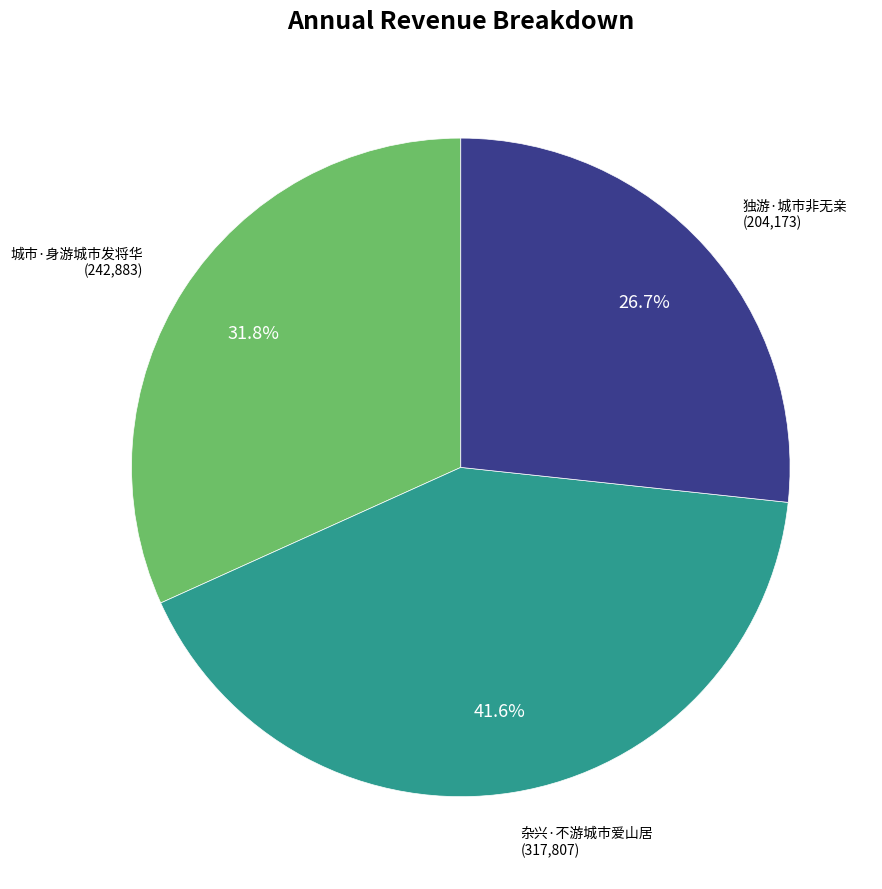

Does any single category account for the majority?

No